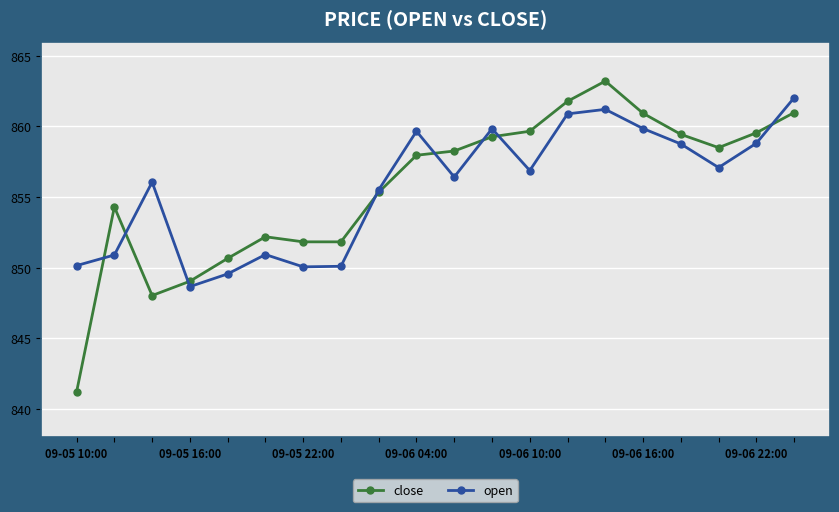

True or false: close has more than 2 points higher than both neighbors.

True